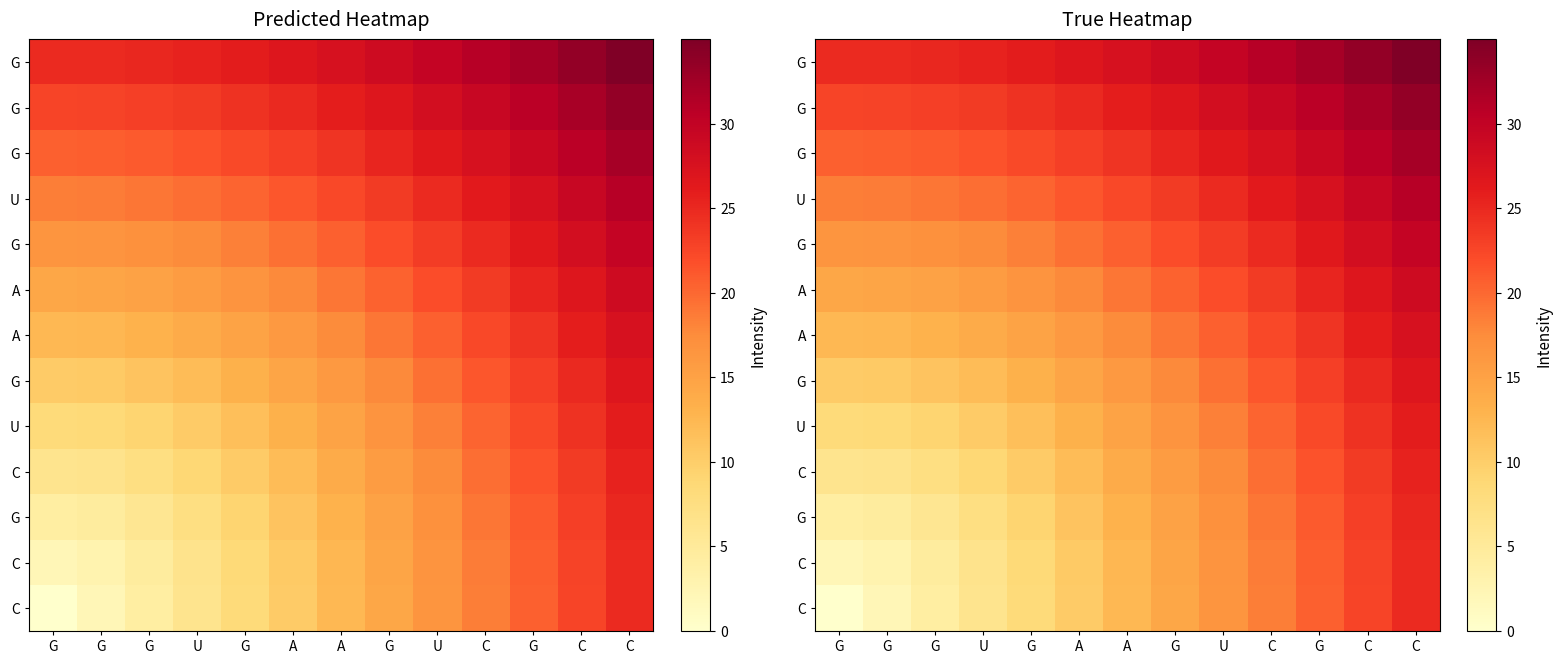

Reading left to right, transcribe all the data shown in this chart.

row_0: G=24.7	G=24.8	G=25.1	U=25.5	G=26.1	A=26.8	A=27.7	G=28.7	U=29.7	C=30.9	G=32.2	C=33.6	C=35.0
row_1: G=22.7	G=22.8	G=23.1	U=23.5	G=24.1	A=24.9	A=25.8	G=26.9	U=28.1	C=29.3	G=30.7	C=32.1	C=33.6
row_2: G=20.6	G=20.7	G=21.0	U=21.5	G=22.2	A=23.1	A=24.1	G=25.2	U=26.4	C=27.7	G=29.2	C=30.7	C=32.2
row_3: G=18.6	G=18.7	G=19.0	U=19.6	G=20.3	A=21.2	A=22.3	G=23.5	U=24.8	C=26.2	G=27.7	C=29.3	C=30.9
row_4: G=16.5	G=16.6	G=17.0	U=17.6	G=18.4	A=19.5	A=20.6	G=21.9	U=23.3	C=24.8	G=26.4	C=28.1	C=29.7
row_5: G=14.4	G=14.6	G=15.0	U=15.7	G=16.6	A=17.7	A=19.0	G=20.4	U=21.9	C=23.5	G=25.2	C=26.9	C=28.7
row_6: G=12.4	G=12.5	G=13.0	U=13.8	G=14.9	A=16.1	A=17.5	G=19.0	U=20.6	C=22.3	G=24.1	C=25.8	C=27.7
row_7: G=10.3	G=10.5	G=11.1	U=12.0	G=13.2	A=14.6	A=16.1	G=17.7	U=19.5	C=21.2	G=23.1	C=24.9	C=26.8
row_8: G=8.2	G=8.5	G=9.2	U=10.3	G=11.7	A=13.2	A=14.9	G=16.6	U=18.4	C=20.3	G=22.2	C=24.1	C=26.1
row_9: G=6.2	G=6.5	G=7.4	U=8.8	G=10.3	A=12.0	A=13.8	G=15.7	U=17.6	C=19.6	G=21.5	C=23.5	C=25.5
row_10: G=4.1	G=4.6	G=5.8	U=7.4	G=9.2	A=11.1	A=13.0	G=15.0	U=17.0	C=19.0	G=21.0	C=23.1	C=25.1
row_11: G=2.1	G=2.9	G=4.6	U=6.5	G=8.5	A=10.5	A=12.5	G=14.6	U=16.6	C=18.7	G=20.7	C=22.8	C=24.8
row_12: G=0.0	G=2.1	G=4.1	U=6.2	G=8.2	A=10.3	A=12.4	G=14.4	U=16.5	C=18.6	G=20.6	C=22.7	C=24.7